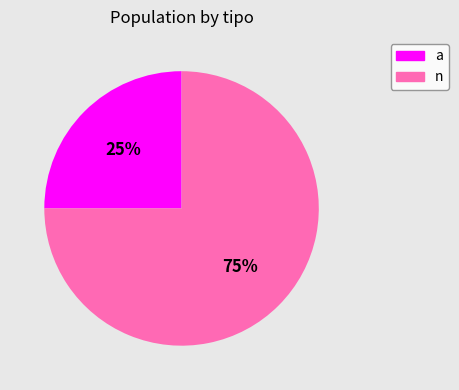

Which category has the smallest portion of the pie?

a